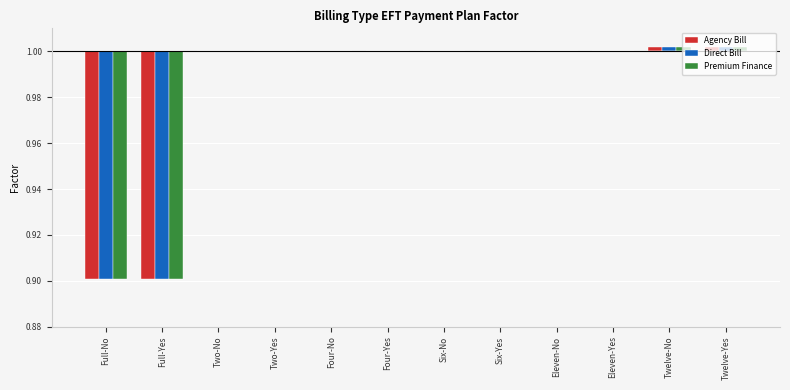

The Agency Bill series shows 0.0 at Two-No. True or false?

True